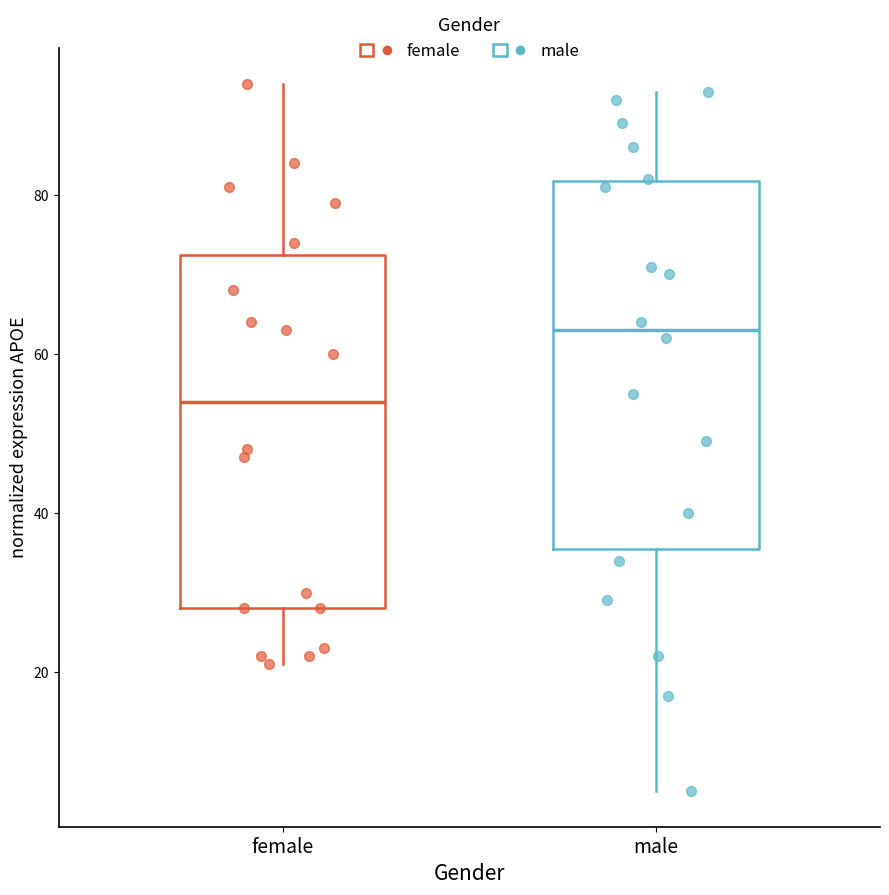

Which box has the highest median line?

male